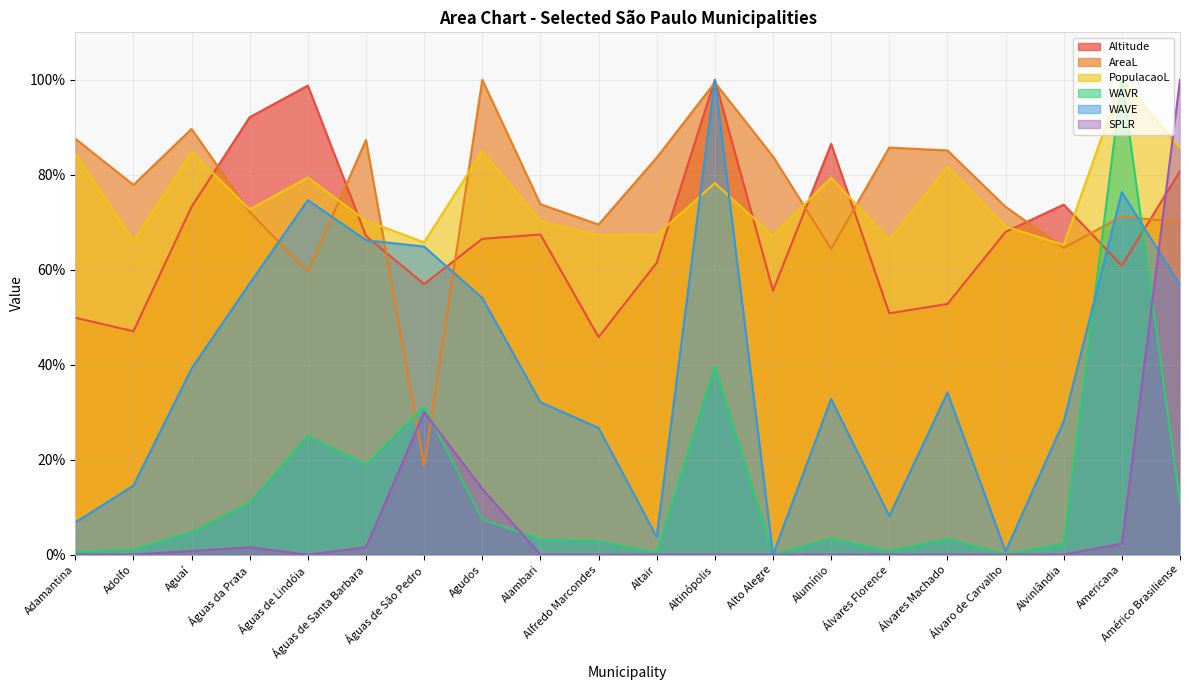

List the series in order of their peak value, lowest first.

Altitude, AreaL, PopulacaoL, WAVR, WAVE, SPLR